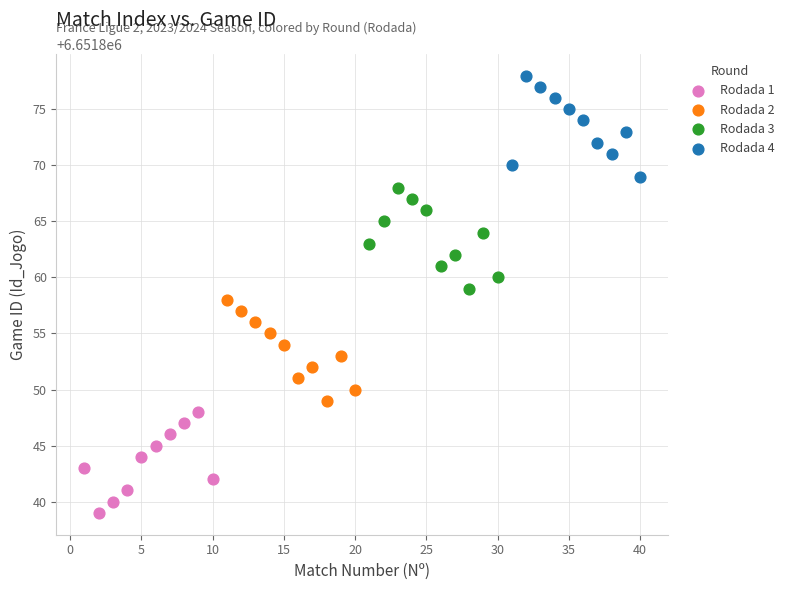

Which series contains the highest Y value?

Rodada 4